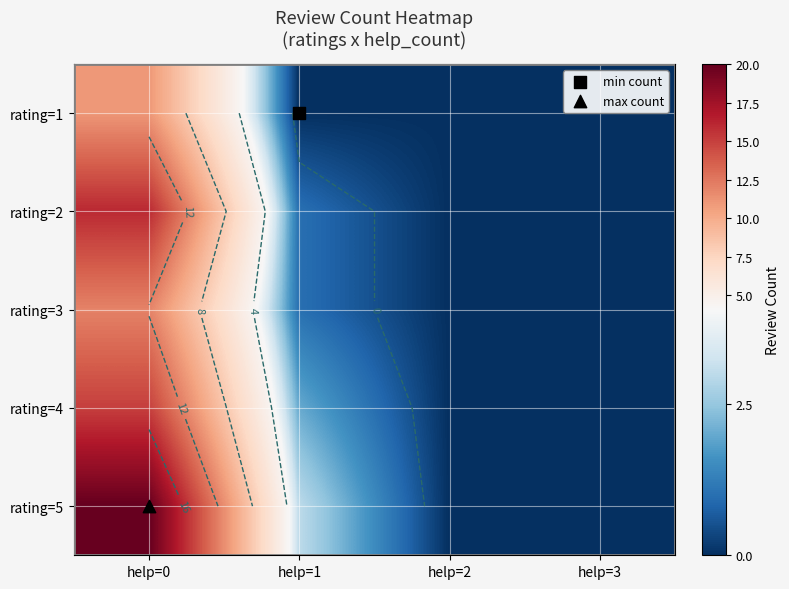

What is the difference between the maximum and minimum values in the rating=4 series?

15